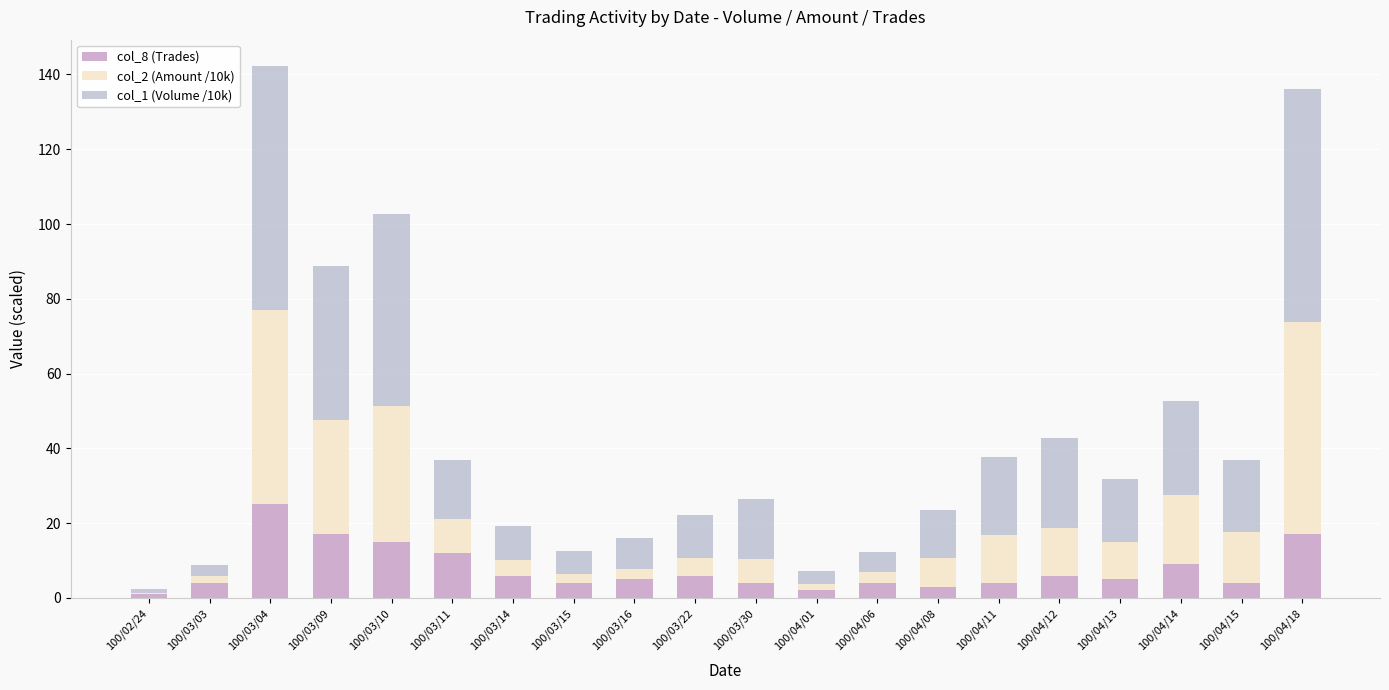

The col_1 (Volume /10k) series shows 21.4 at 100/03/09. True or false?

False